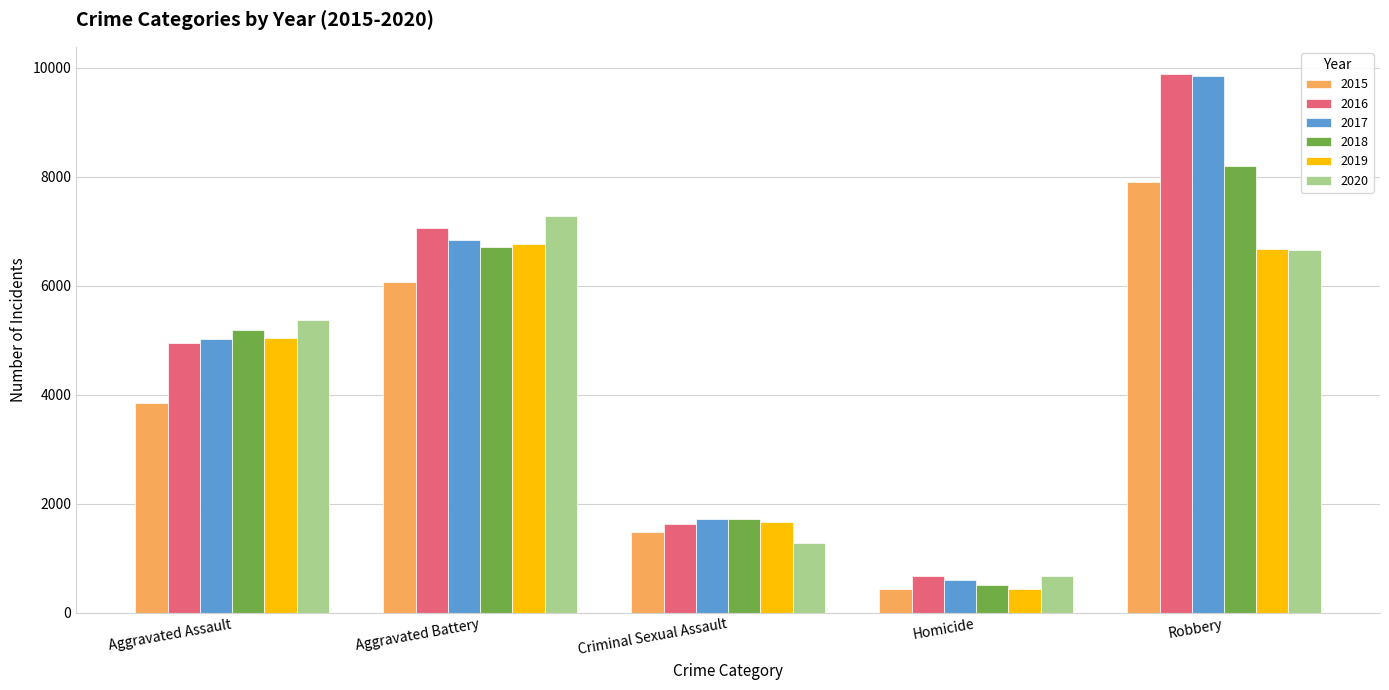

What position from the right is Aggravated Battery?

4